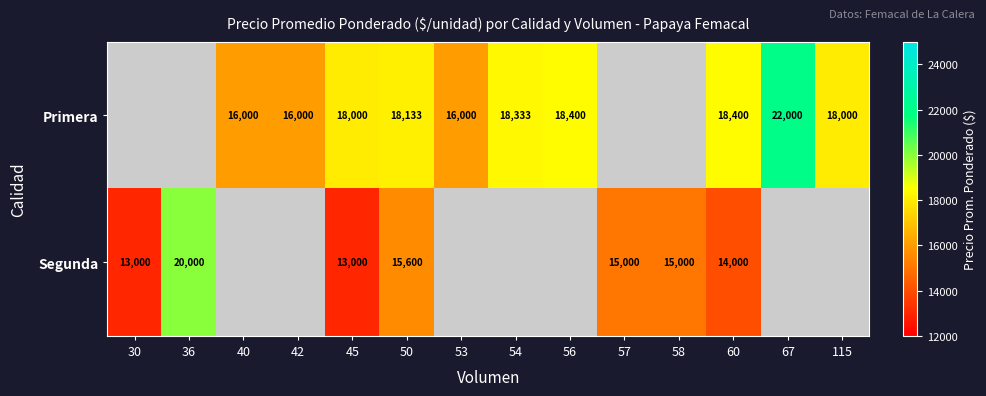

The value of Primera at 54 is 18333. True or false?

True